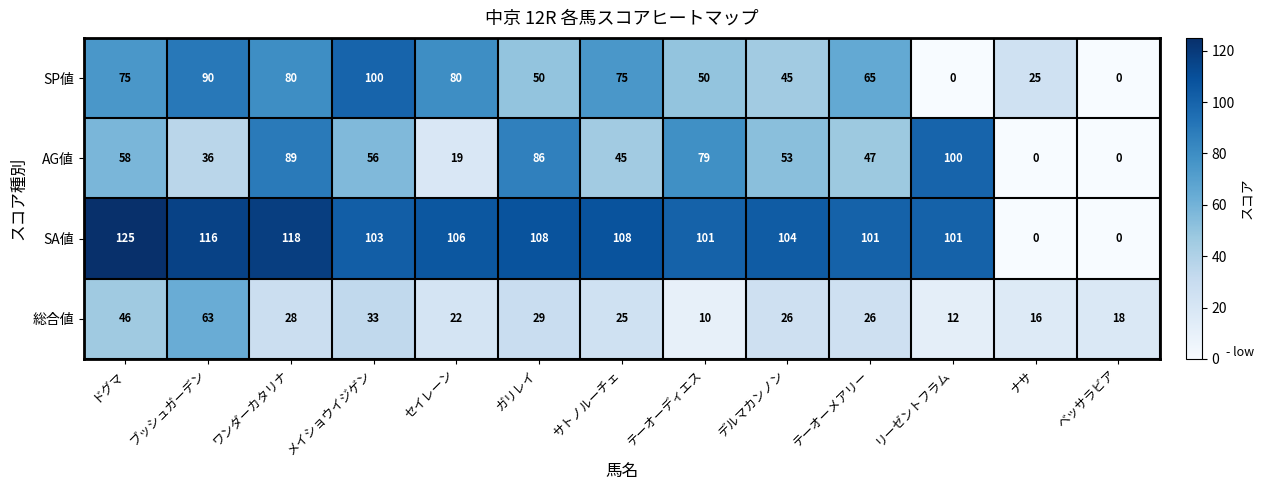

What is the approximate value of SP値 at ブッシュガーデン, to the nearest 5?

90